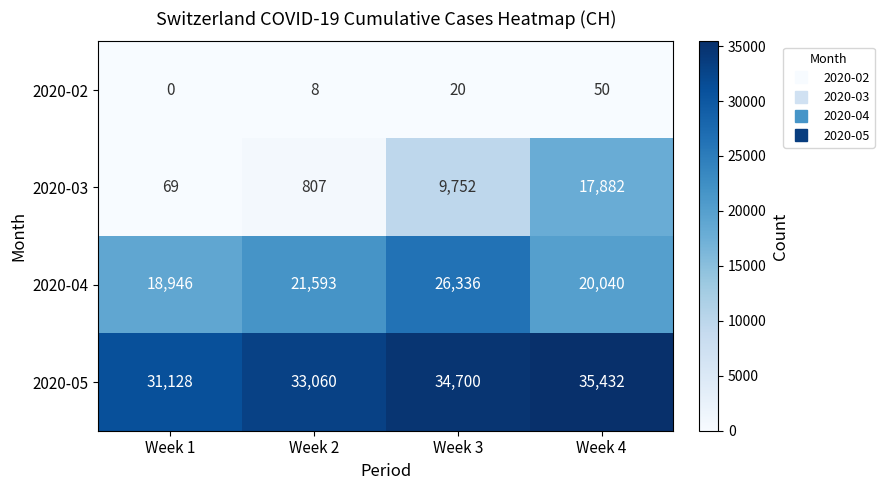

At how many categories does at least one series exceed 12217?

4